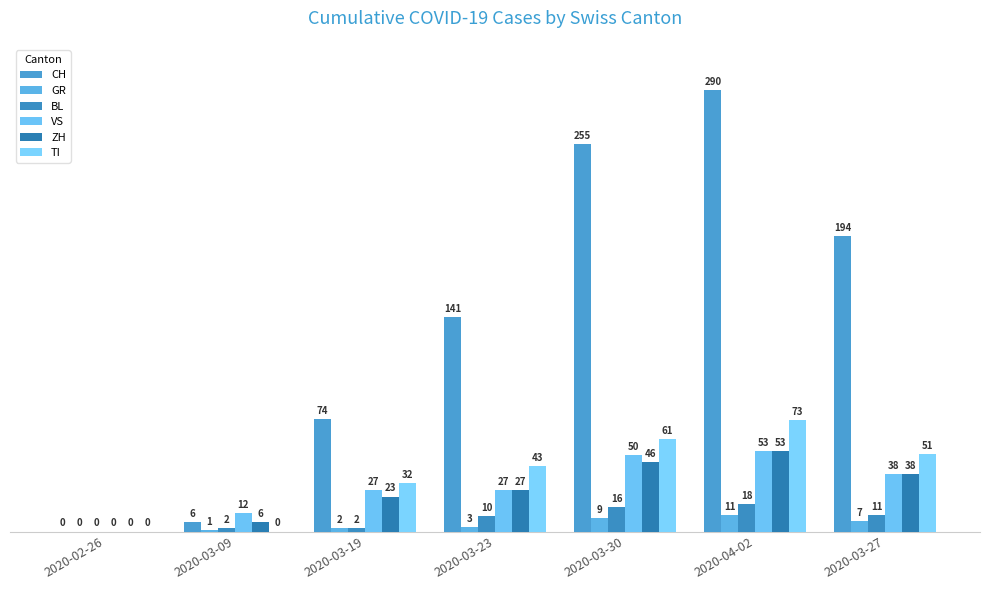

True or false: TI has a value of 42 at 2020-03-19.

False